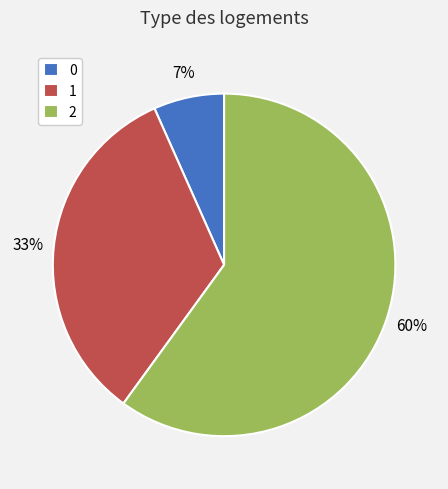

Is it true that 0 is 14% of the pie?

False